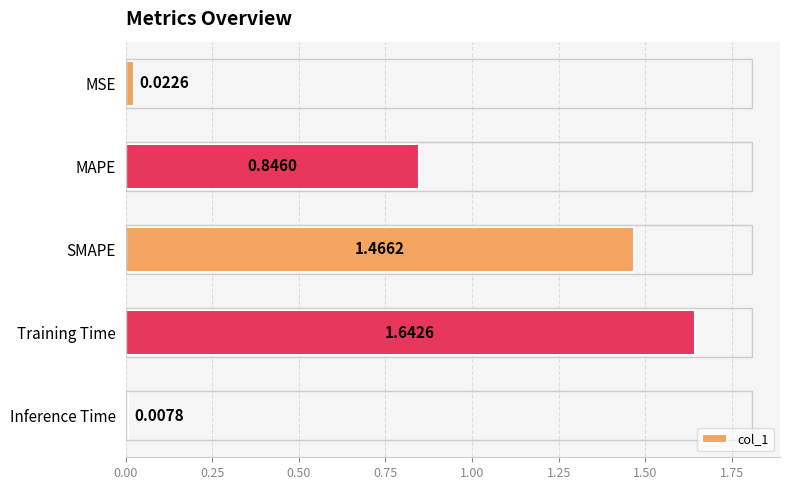

How many data points does each series have?

5